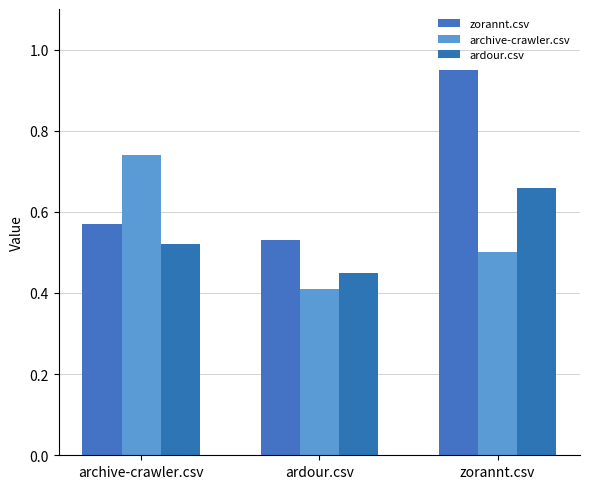

What is the difference between the highest and lowest values at zorannt.csv?

0.4